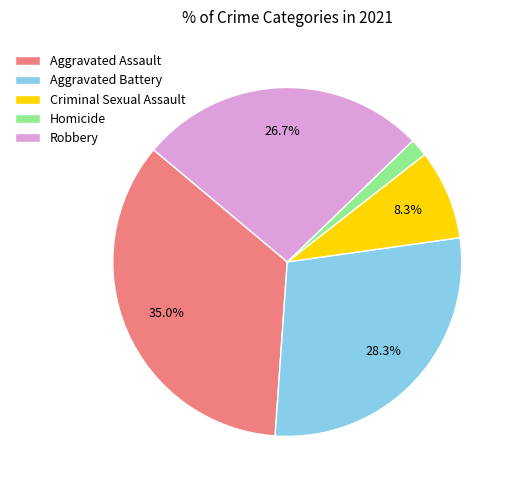

What is the largest slice in the pie chart?

Aggravated Assault